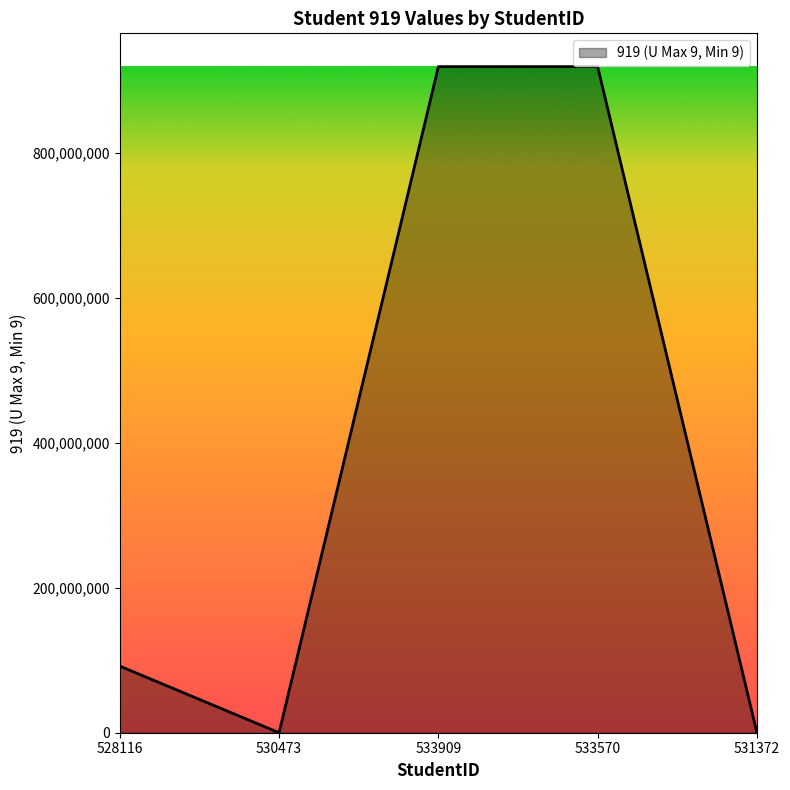

What is the change in value from 528116 to 530473?

-91955040